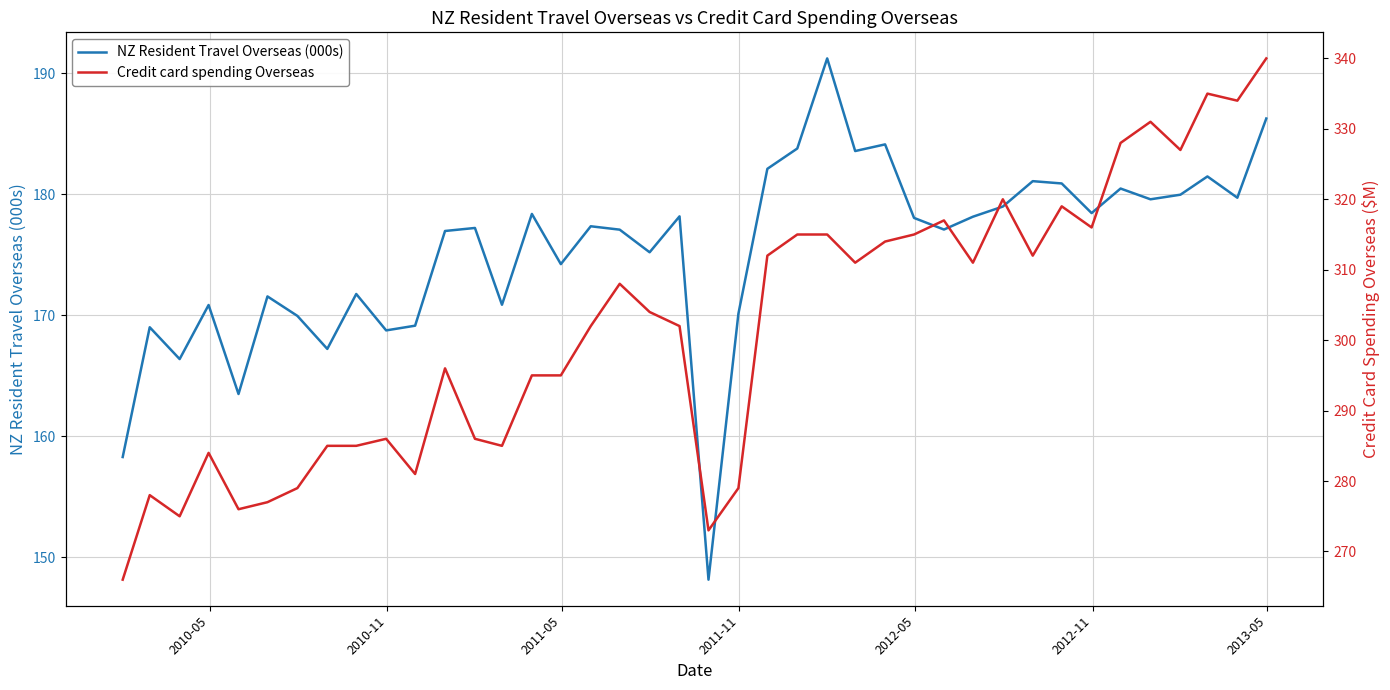

How many data points does each series have?

40